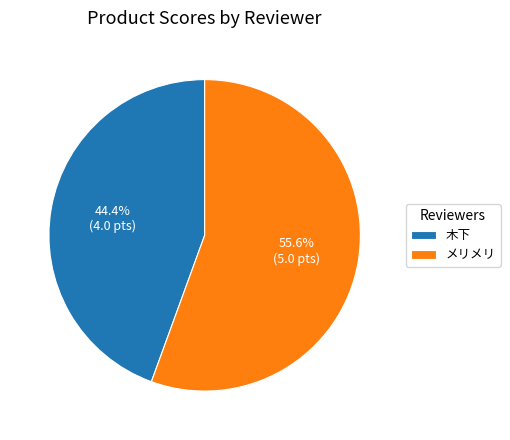

To the nearest percent, what is the difference between the largest and smallest slice percentages?

11%